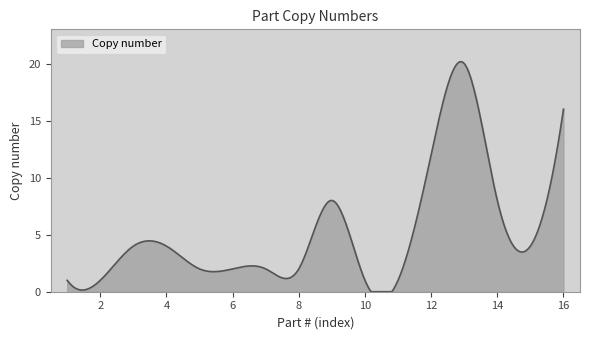

What is the greatest value displayed?

20.2